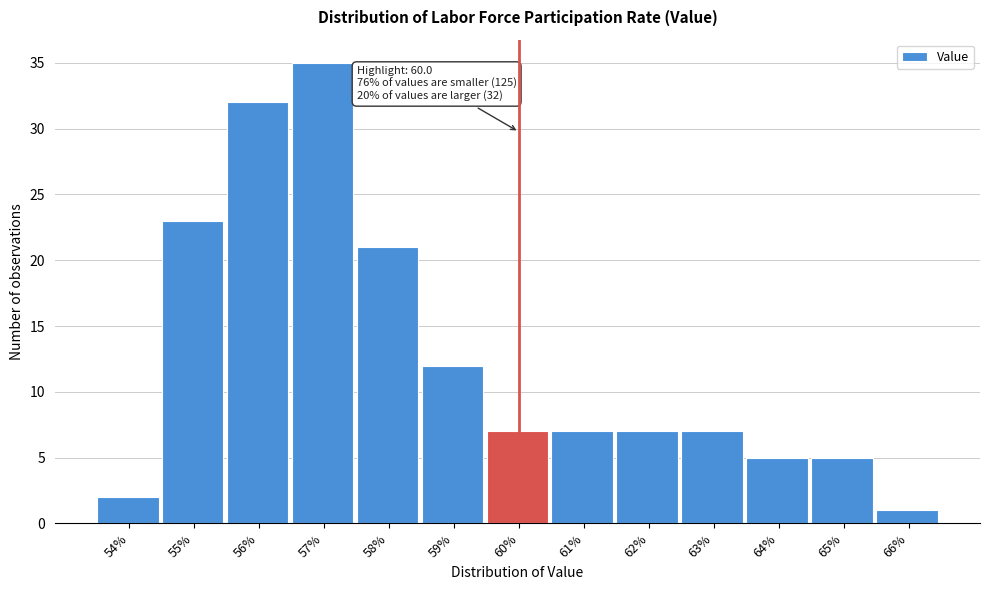

Reading right to left, transcribe all the data shown in this chart.

66%=1	65%=5	64%=5	63%=7	62%=7	61%=7	60%=7	59%=12	58%=21	57%=35	56%=32	55%=23	54%=2